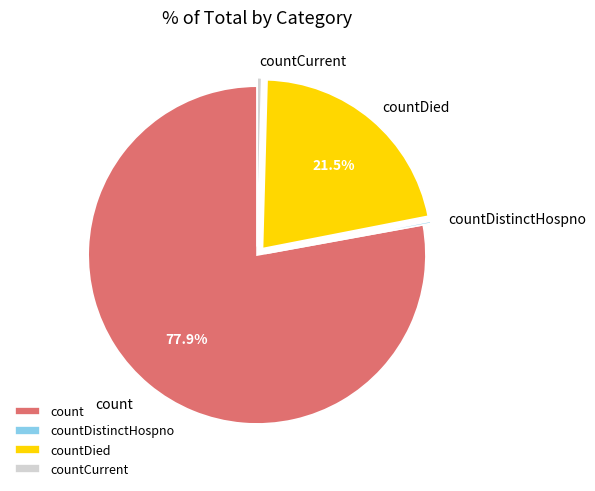

Is there a majority slice in this chart?

Yes